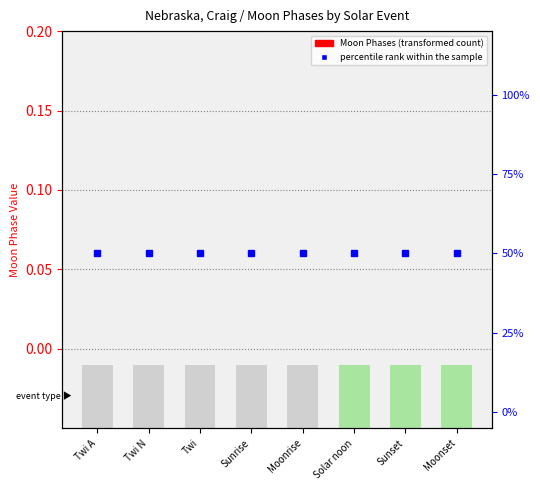

How many groups of bars are there?

8